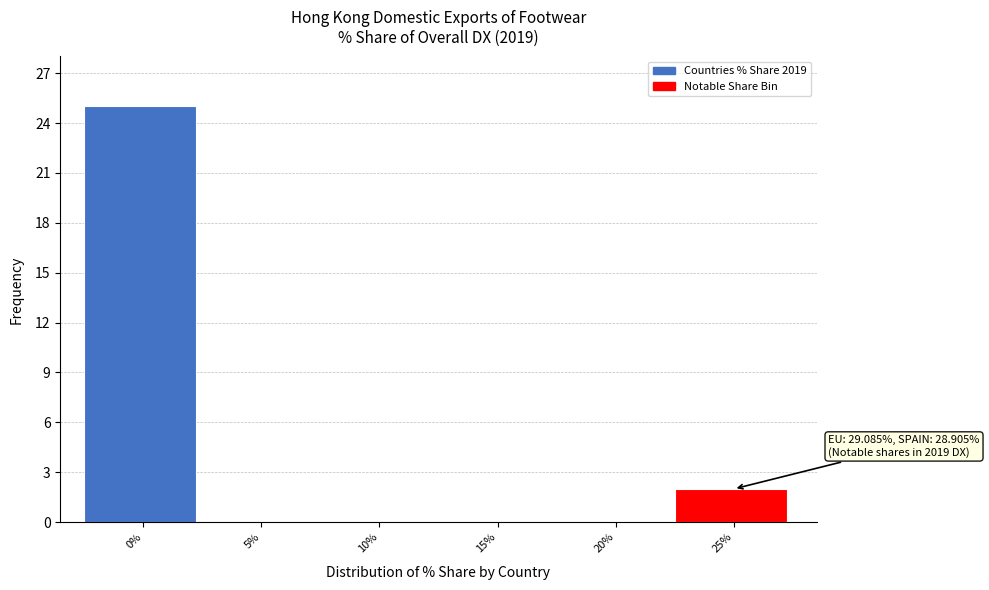

Reading right to left, what are all the values shown in this chart?

25%=2	20%=0	15%=0	10%=0	5%=0	0%=25